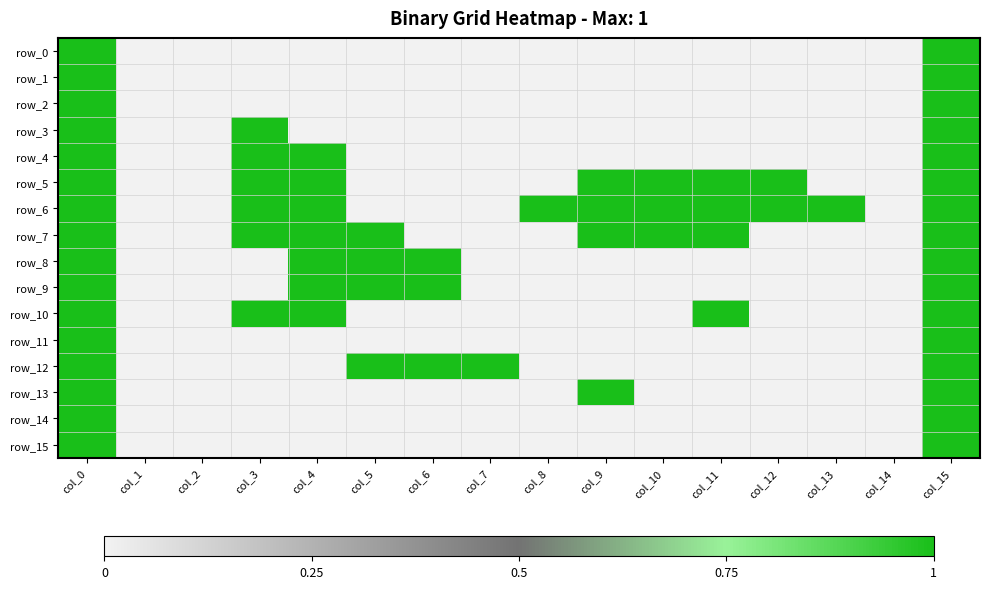

Rank the categories by row_15 value from lowest to highest.

col_1, col_2, col_3, col_4, col_5, col_6, col_7, col_8, col_9, col_10, col_11, col_12, col_13, col_14, col_0, col_15